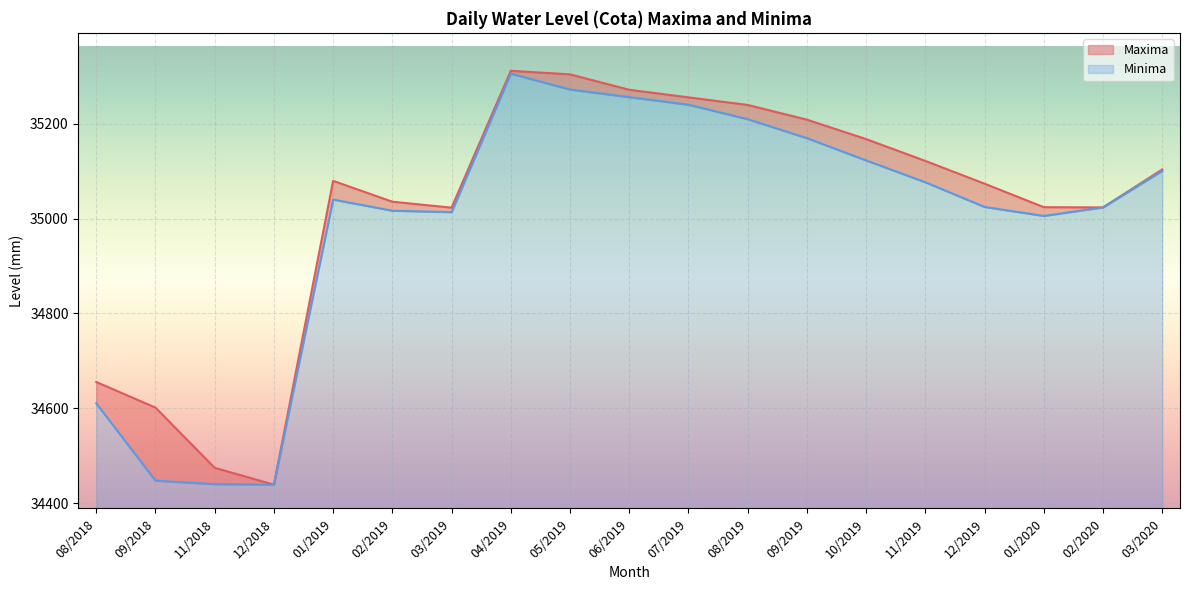

At how many categories does at least one series exceed 35039?

11